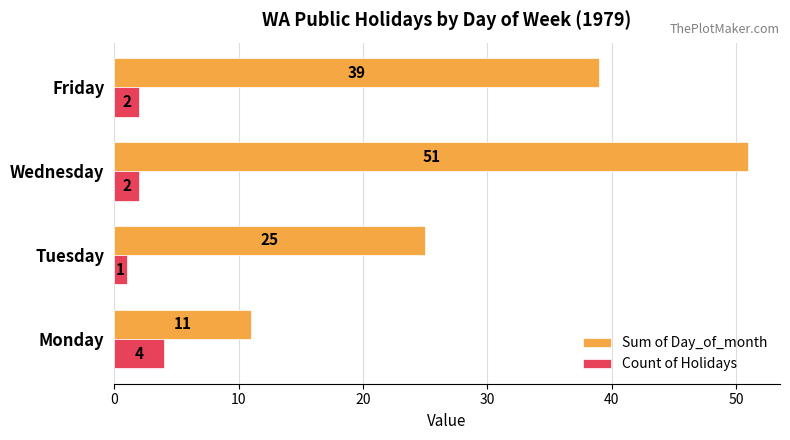

Which series has the largest total across all categories?

Sum of Day_of_month